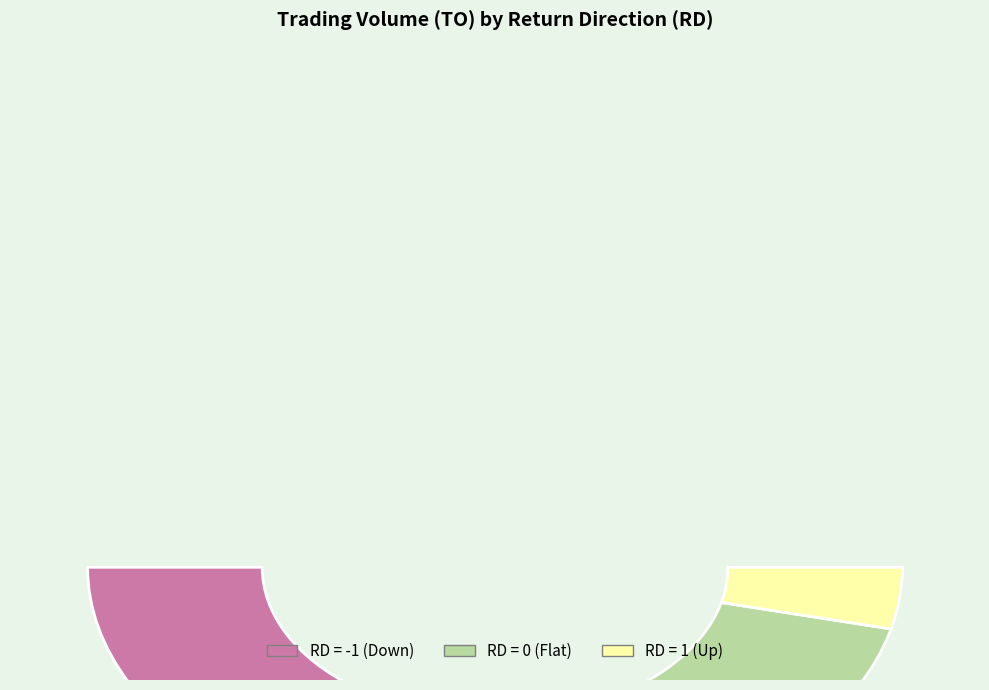

What percentage is NOT represented by -1 (2017-05-31)?

91.3%